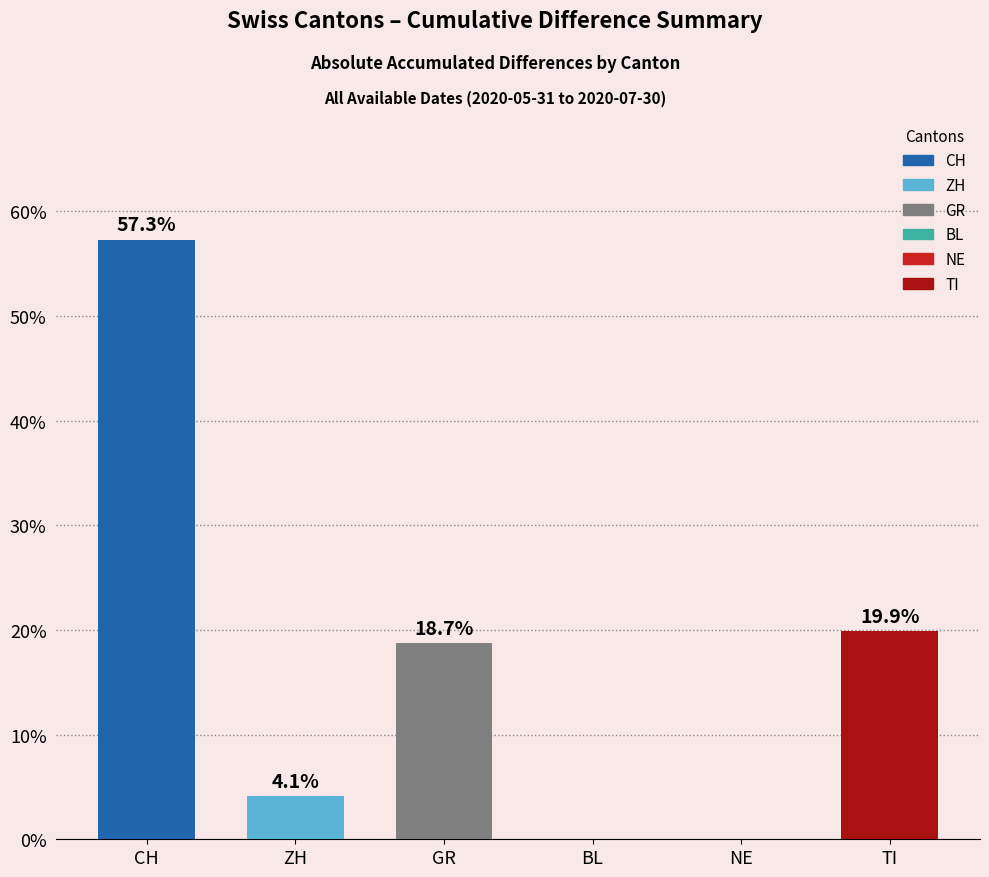

Are the bars horizontal?

No